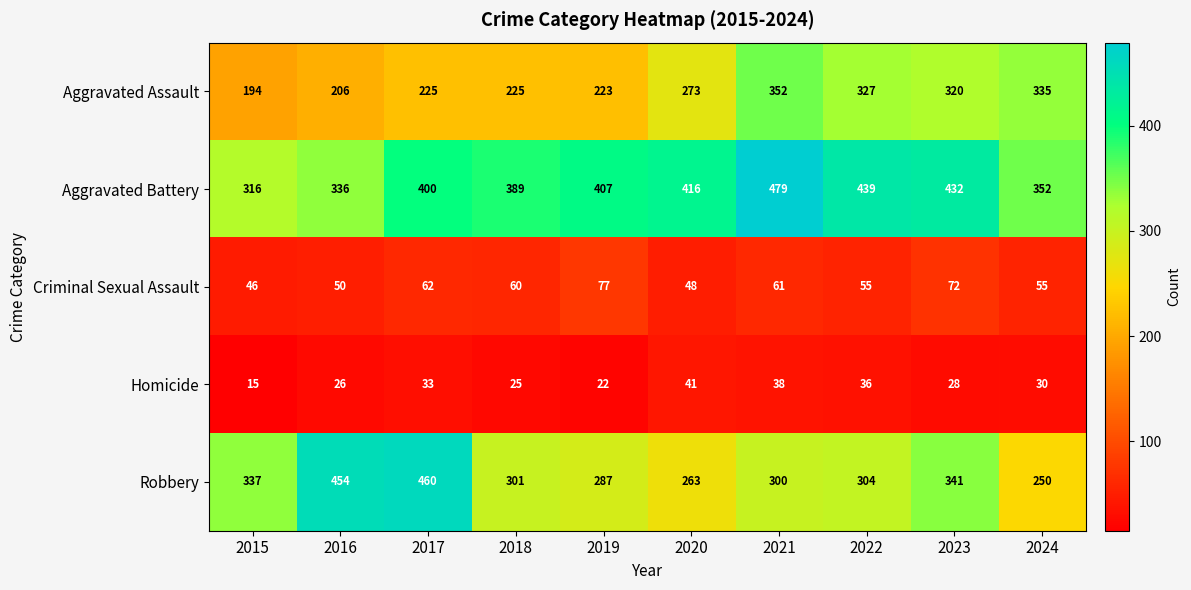

True or false: Aggravated Battery has a value of 577 at 2022.

False